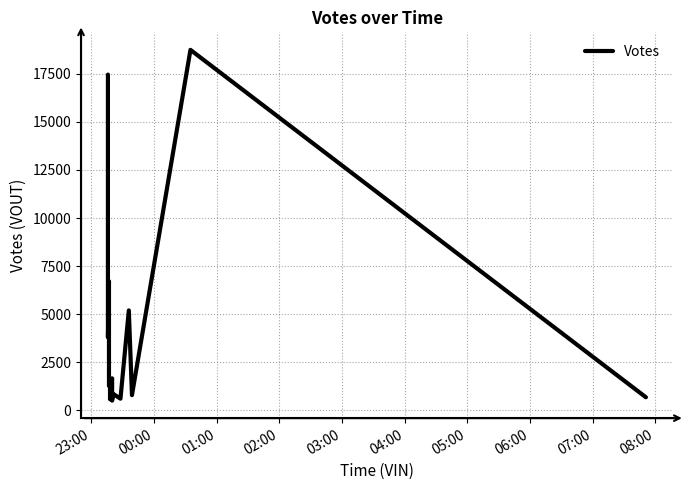

How many lines are shown in the chart?

1